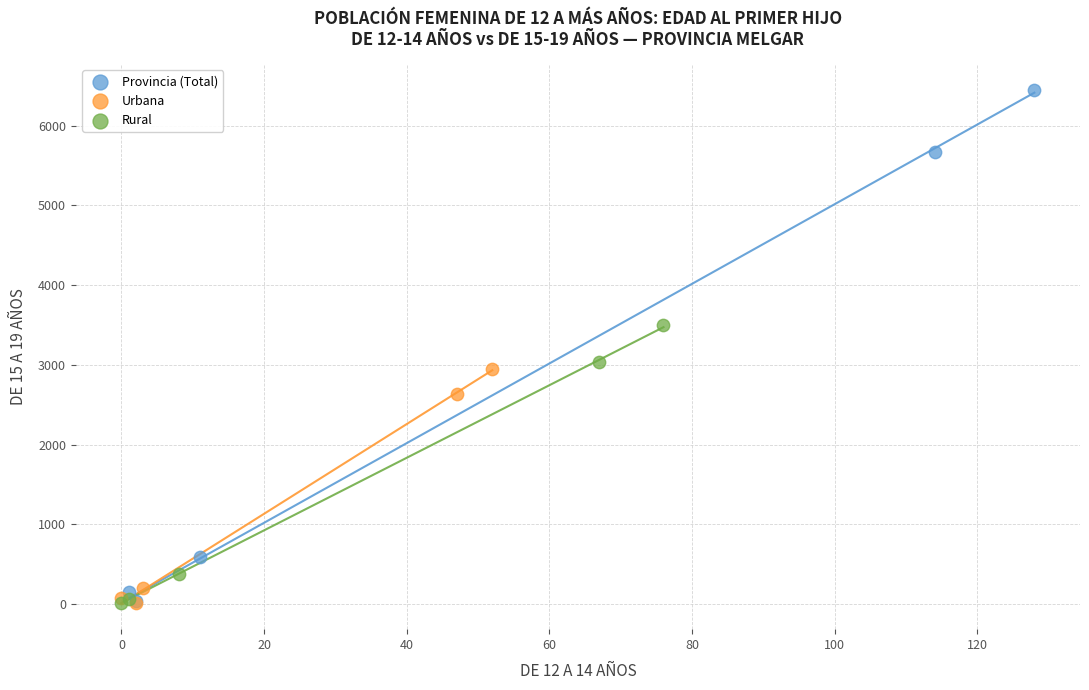

Which series reaches the maximum Y coordinate?

Provincia (Total)